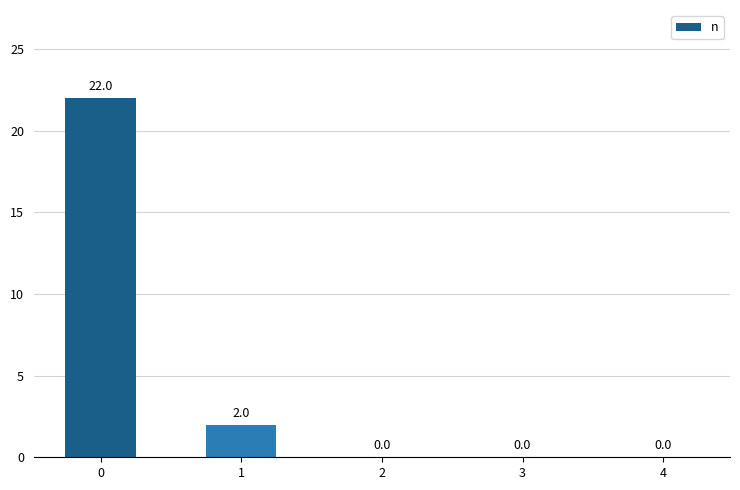

What is the change in value from 0 to 1?

-20